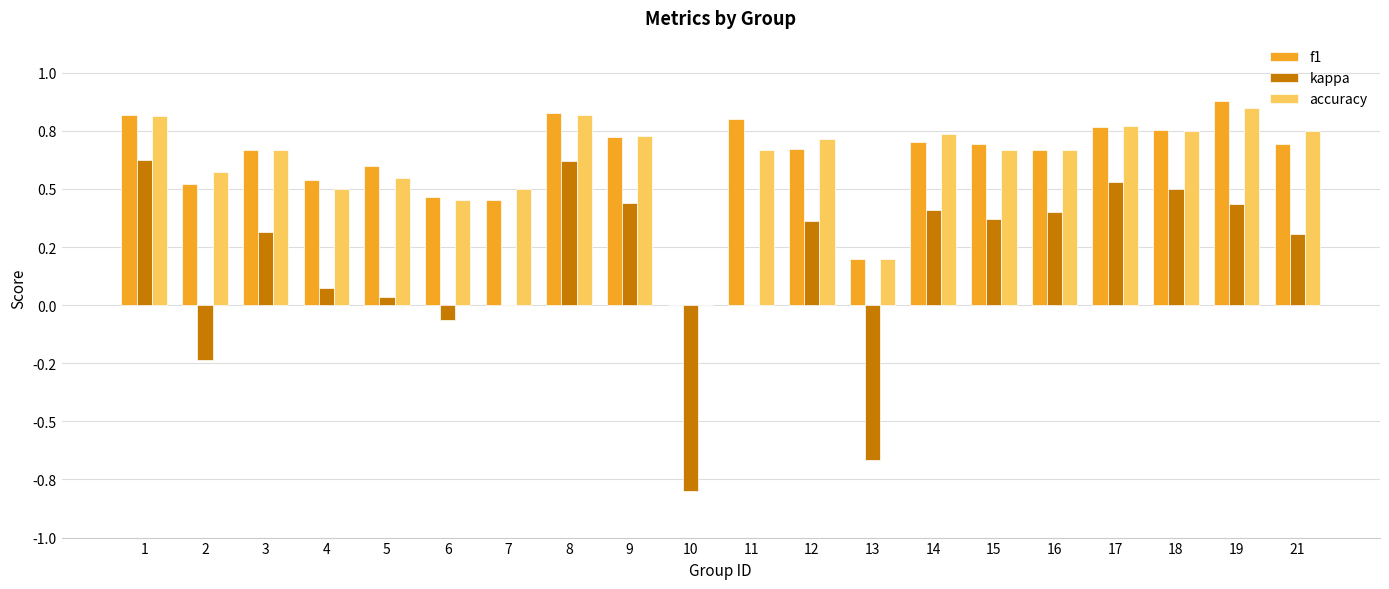

Are the bars horizontal?

No